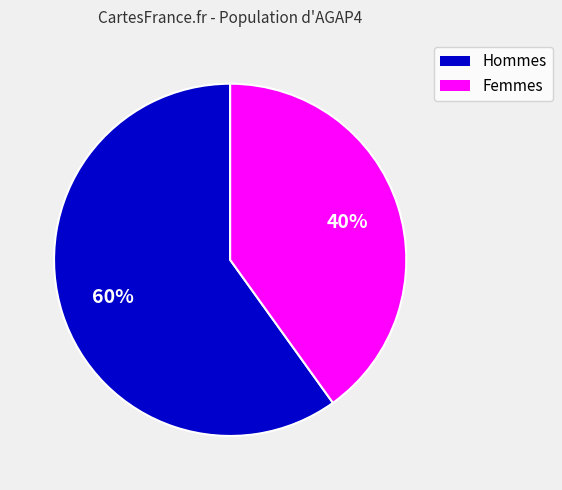

Is there a majority slice in this chart?

Yes